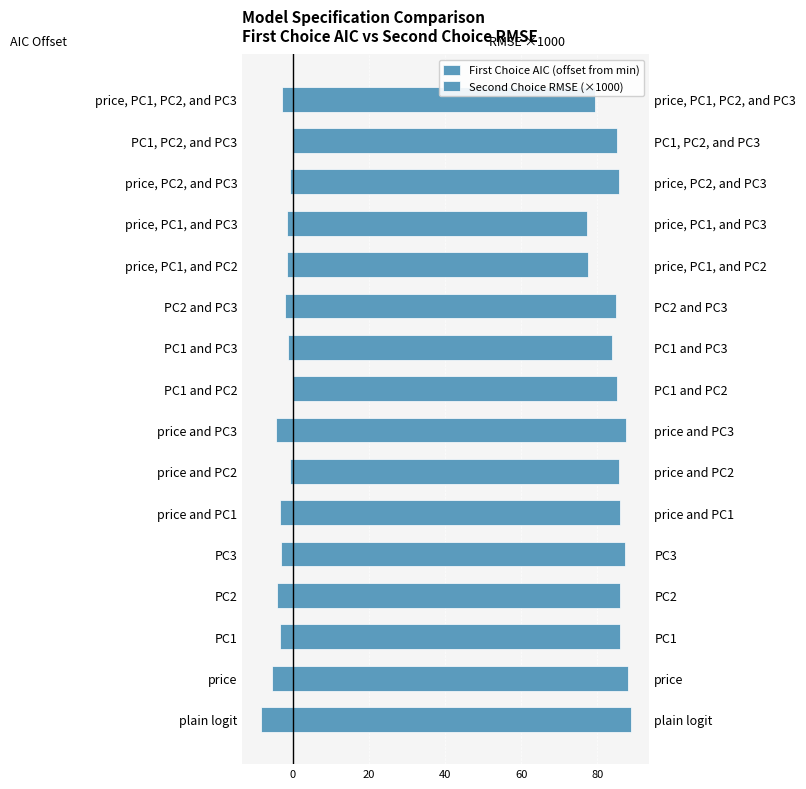

How many values in First Choice AIC (offset from min) are below zero?

14